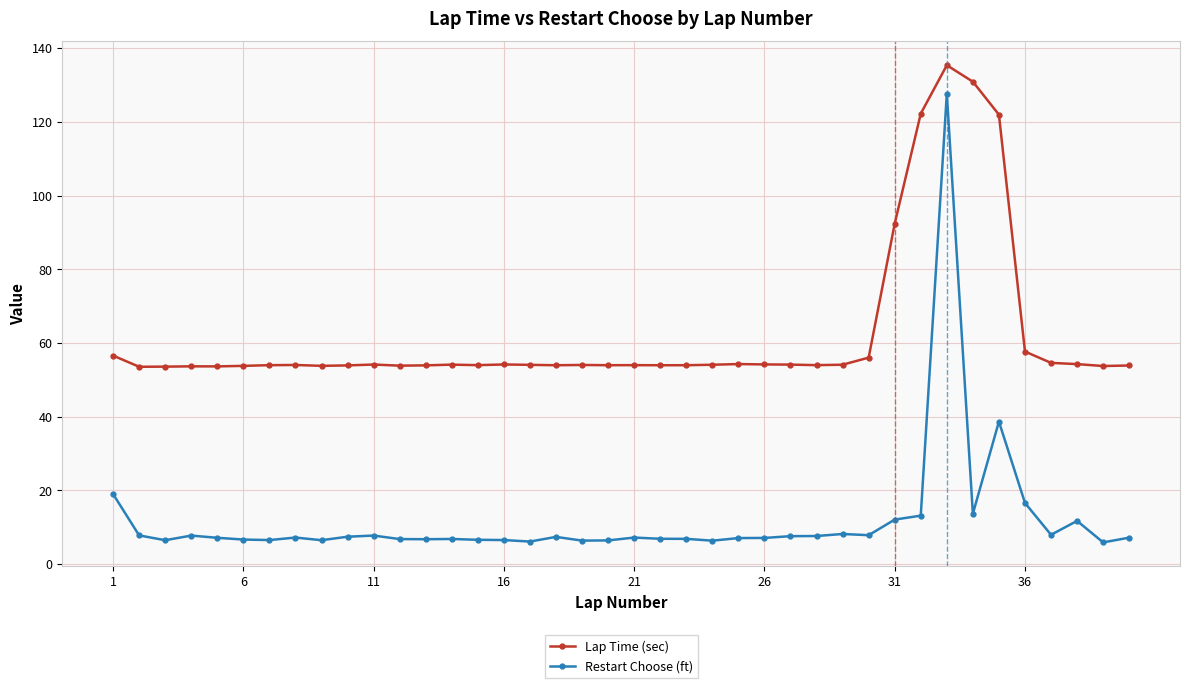

True or false: Restart Choose (ft) has more than 2 interior local peaks.

True